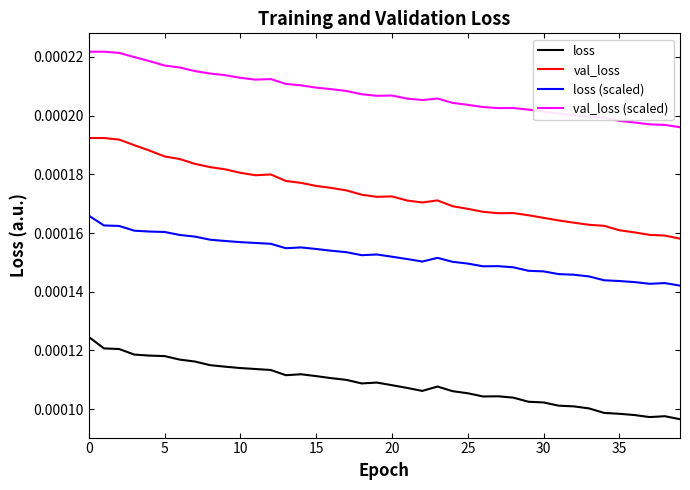

True or false: loss (scaled) and val_loss (scaled) cross at least once.

False